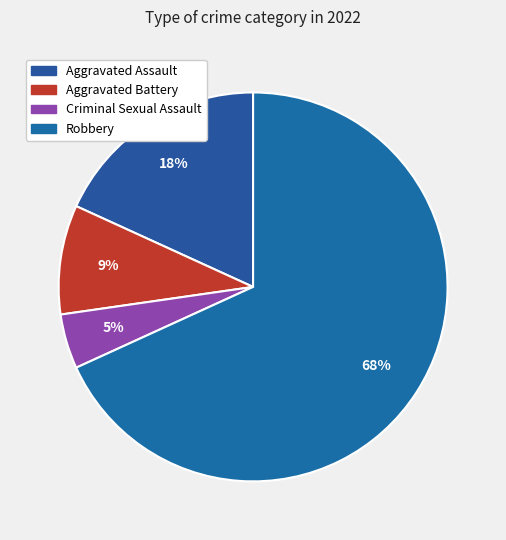

To the nearest percent, what percentage of the pie is Aggravated Assault?

18%